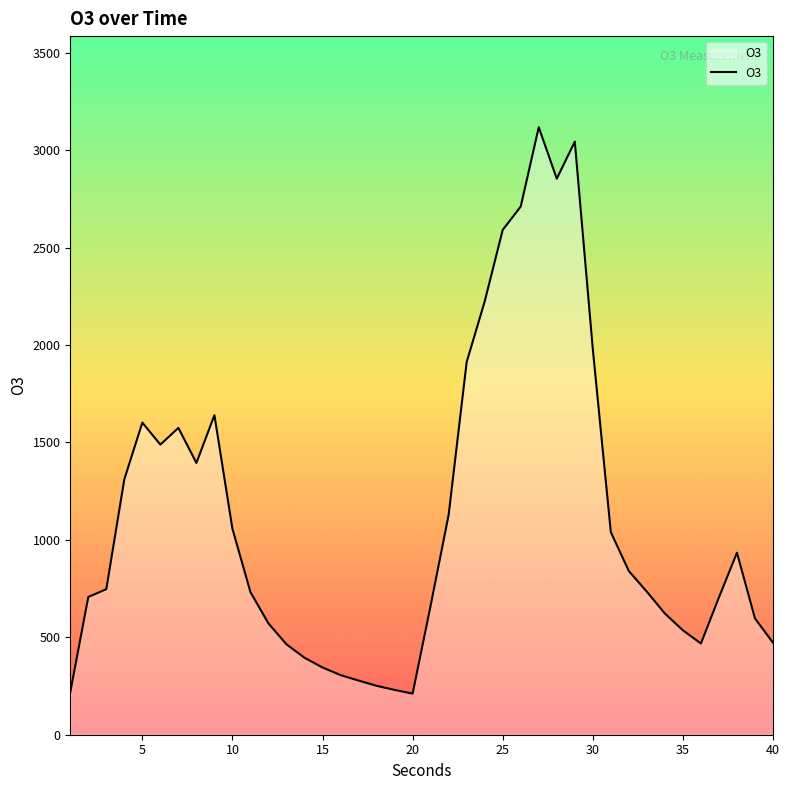

What is the smallest value displayed?

211